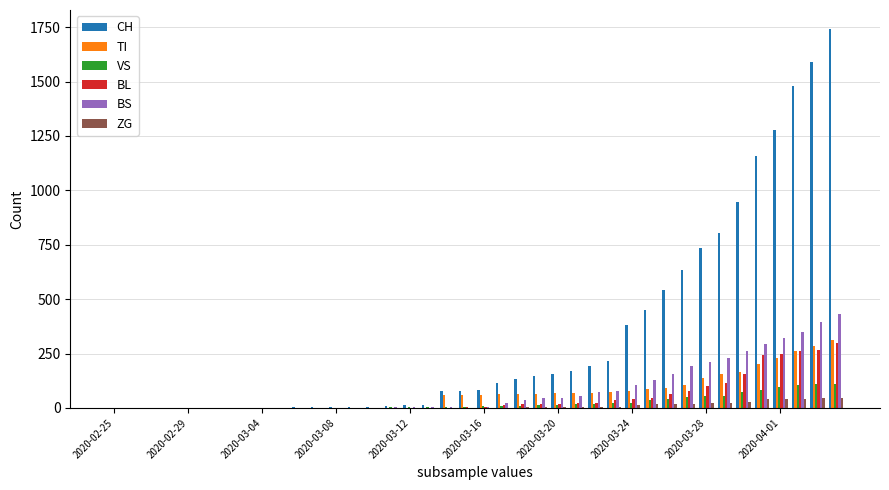

What is the greatest value displayed?

1742